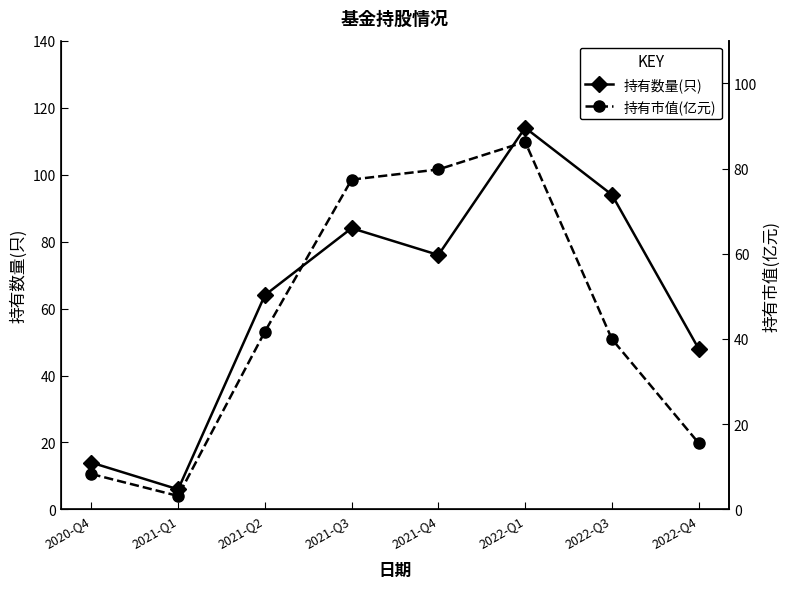

At which label does 持有市值(亿元) reach its minimum?

2021-Q1